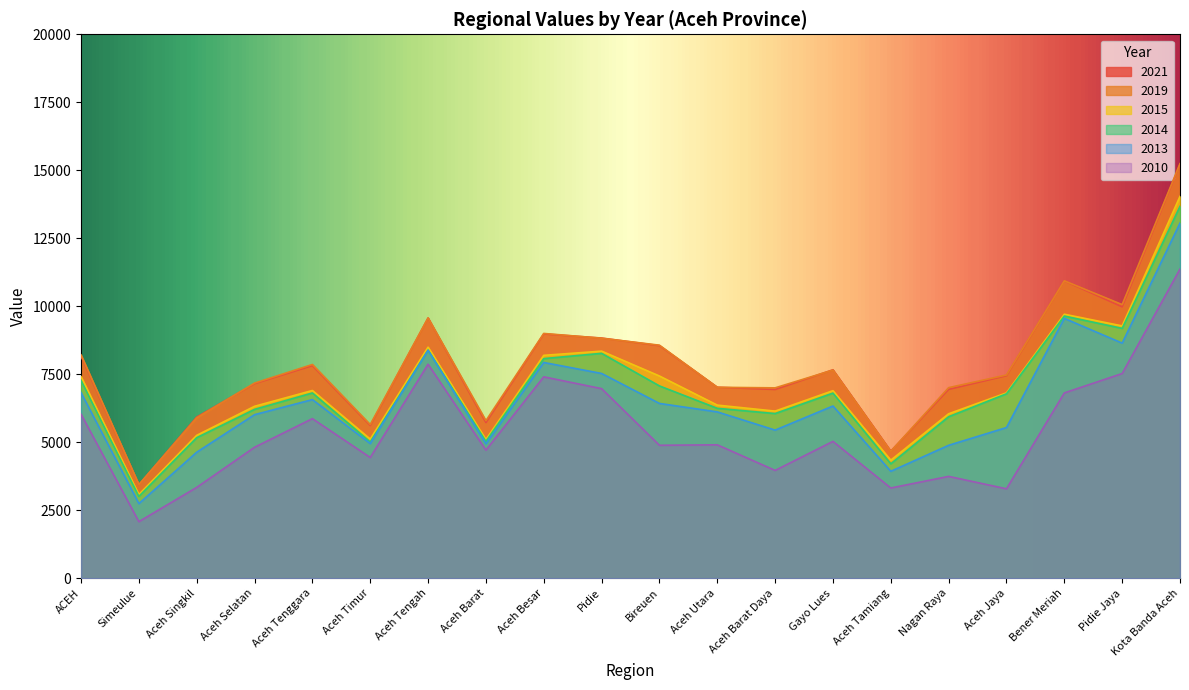

Between Kota Banda Aceh and Aceh Jaya, which is larger?

Kota Banda Aceh